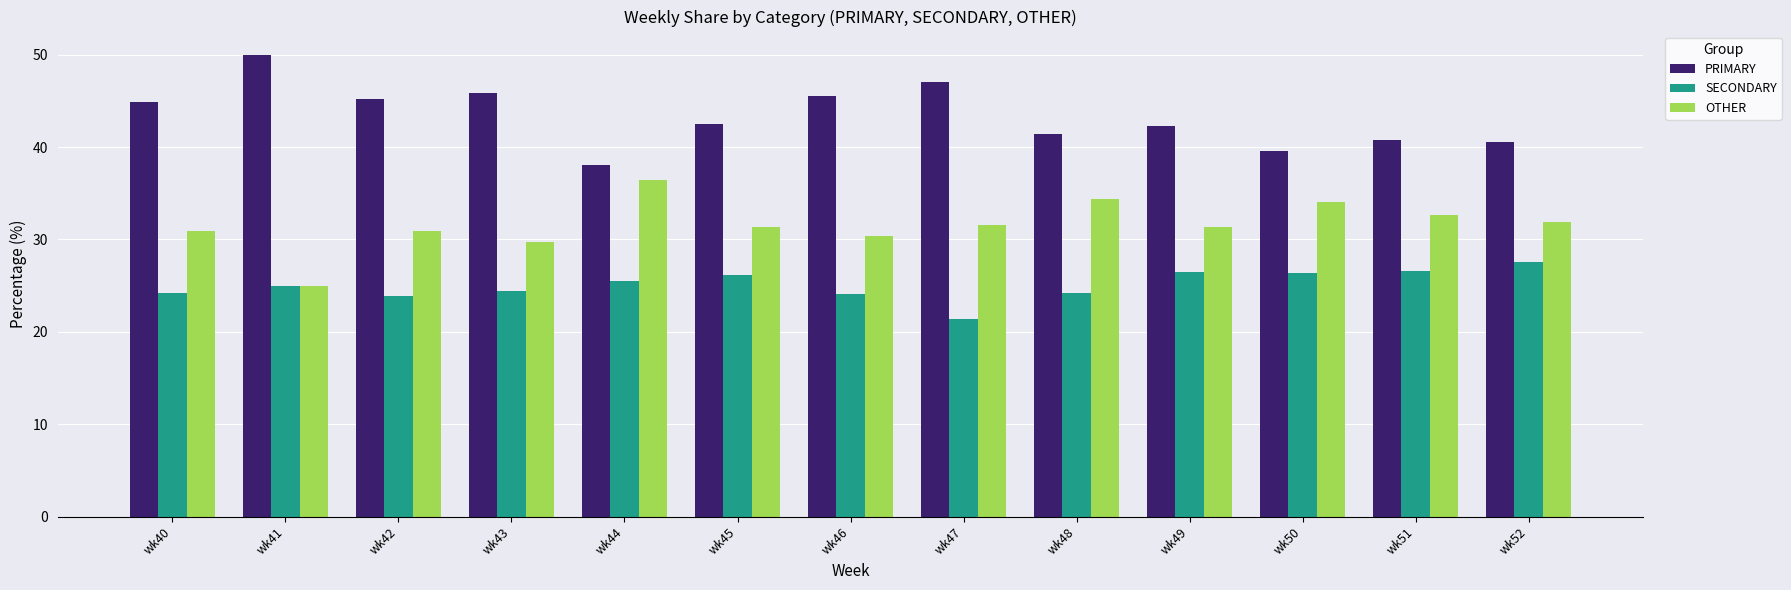

What is the total value across all series at wk46?

100.0